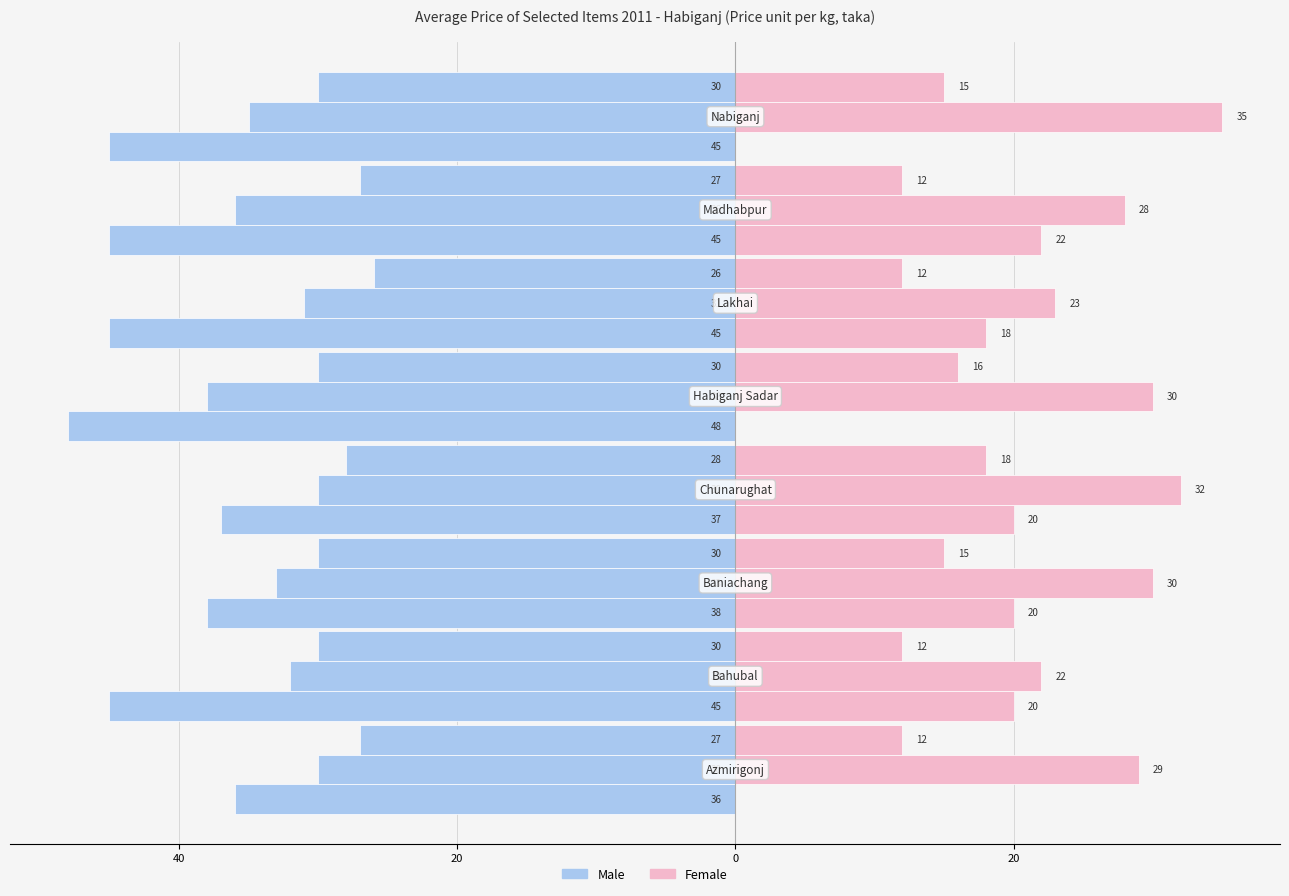

What is the approximate value of Male at 6?

-45